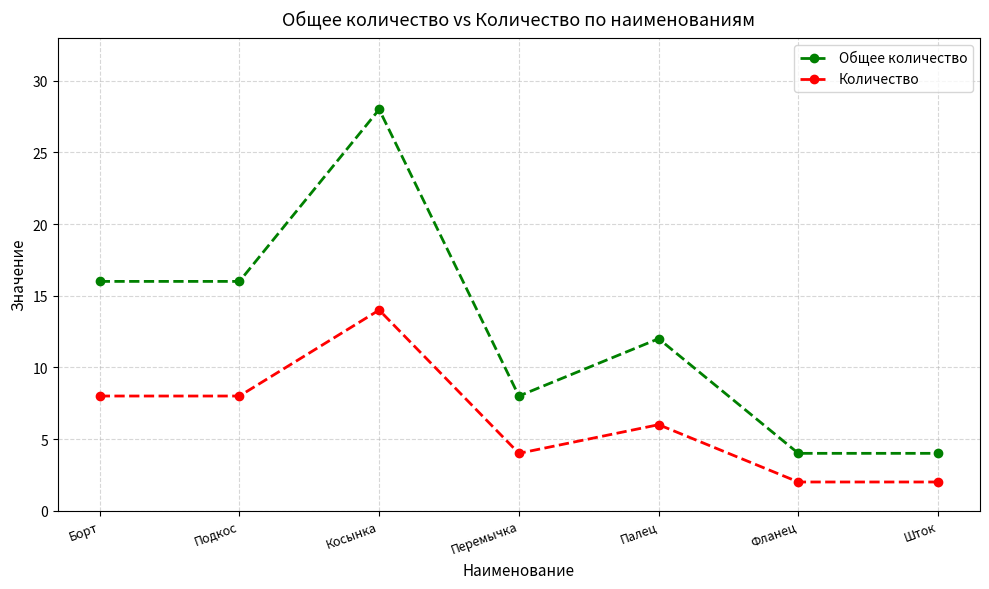

What is the value of the Количество point at the 1st from the left?

8